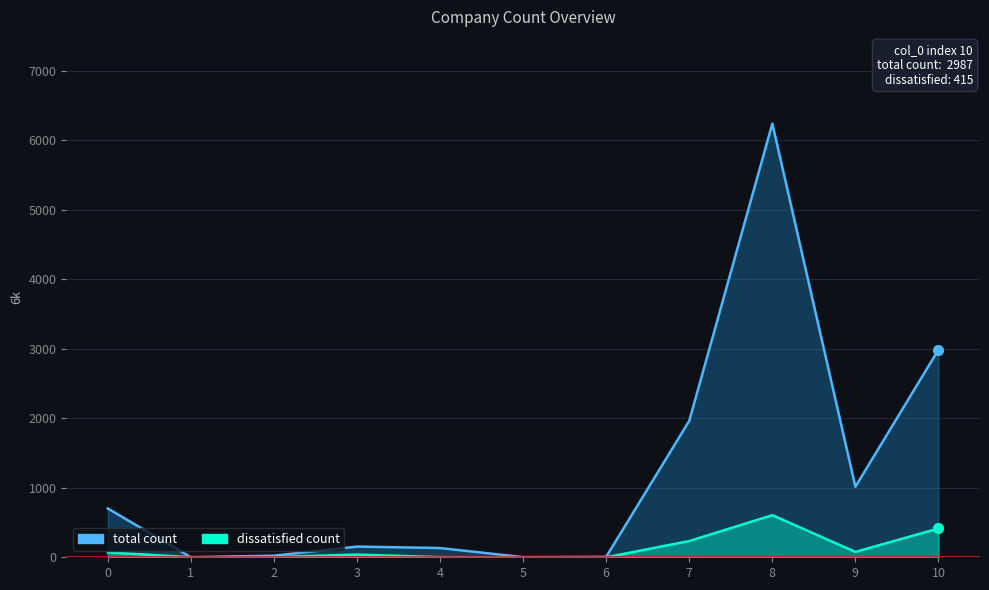

At which label is dissatisfied count closest to 303?

7